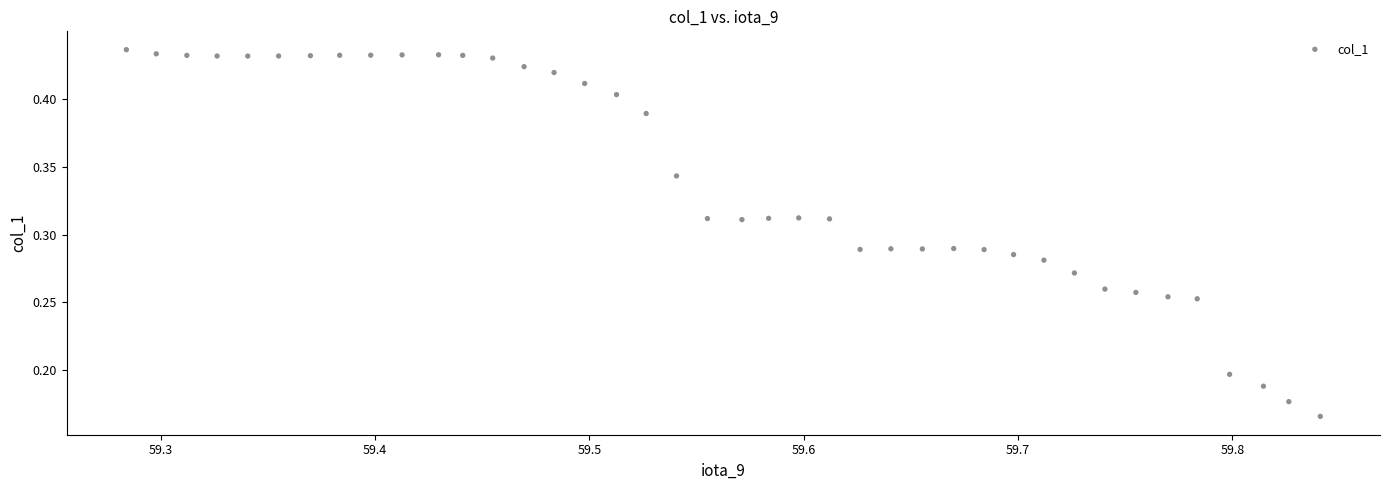

How many points are shown in the scatter plot?

40